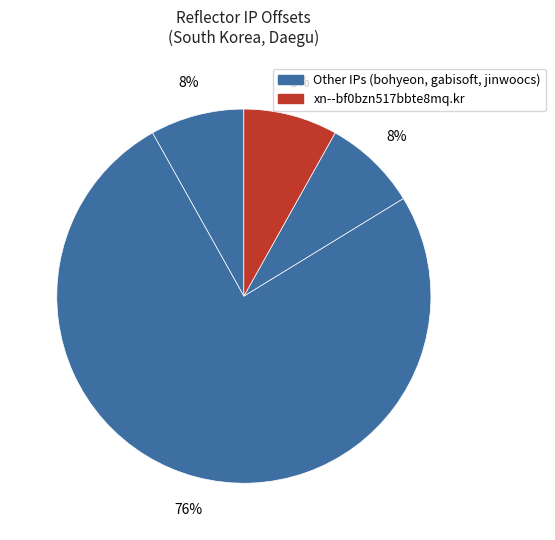

How many slices are in this pie chart?

4